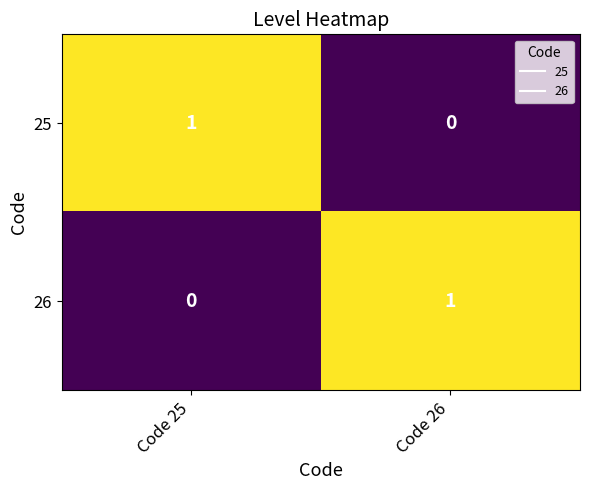

How many positive values does the 25 series have?

1